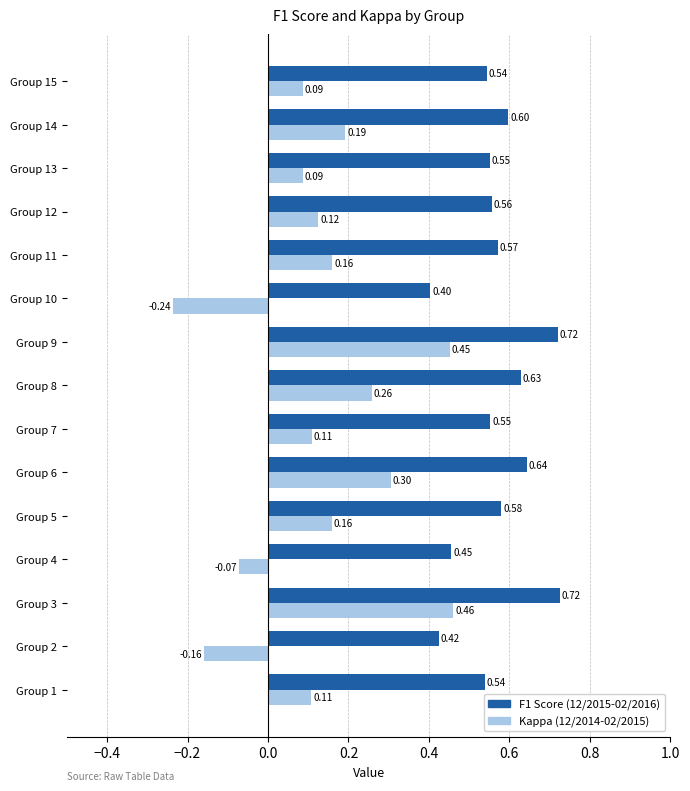

At which category is the sum across all series the highest?

Group 3